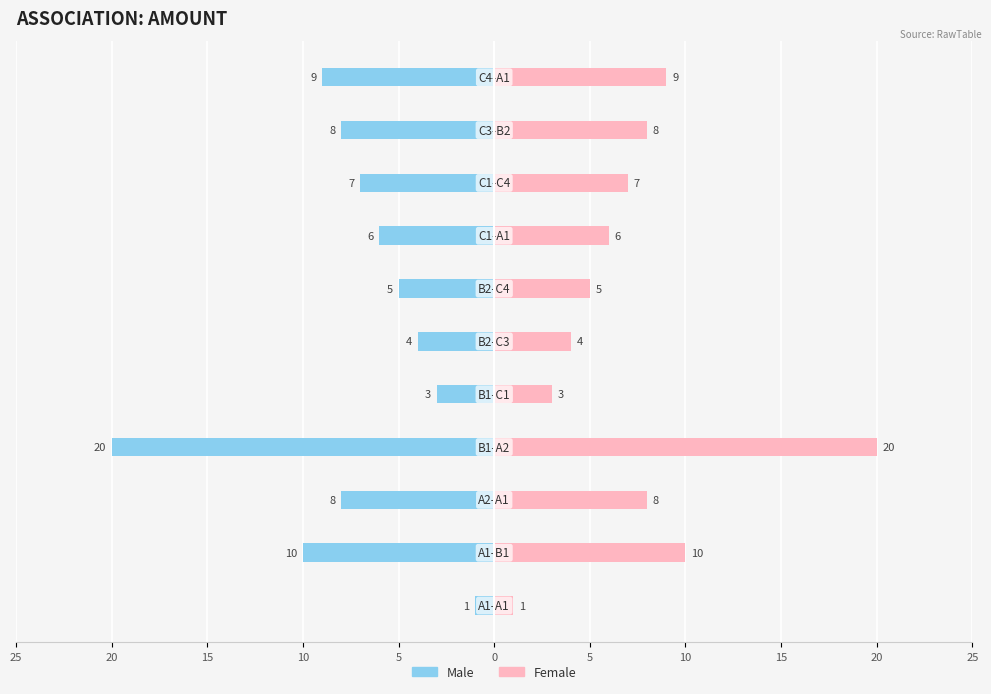

True or false: Female has a value of 4 at 25.

False